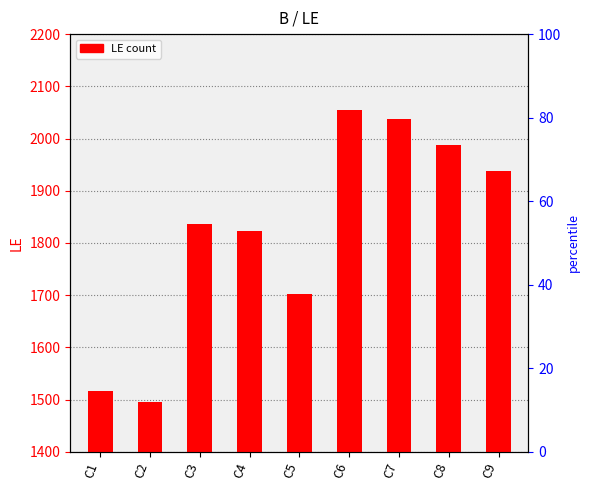

Reading right to left, transcribe all the data shown in this chart.

1937	1988	2037	2055	1703	1822	1836	1495	1517